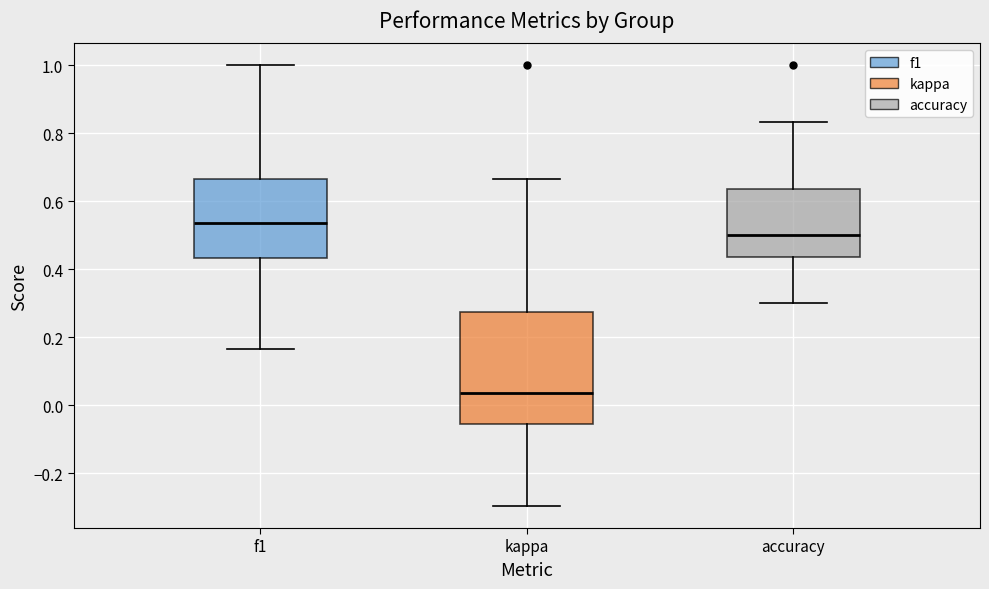

Where is the lower edge of the box for f1 on the y-axis? The values are not printed on the chart, so give them approximately, as read against the axis.

0.44